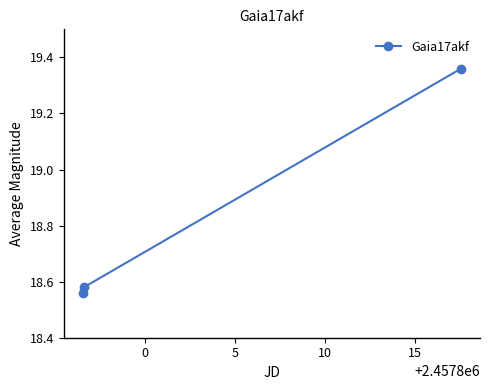

What is the average value?

18.8